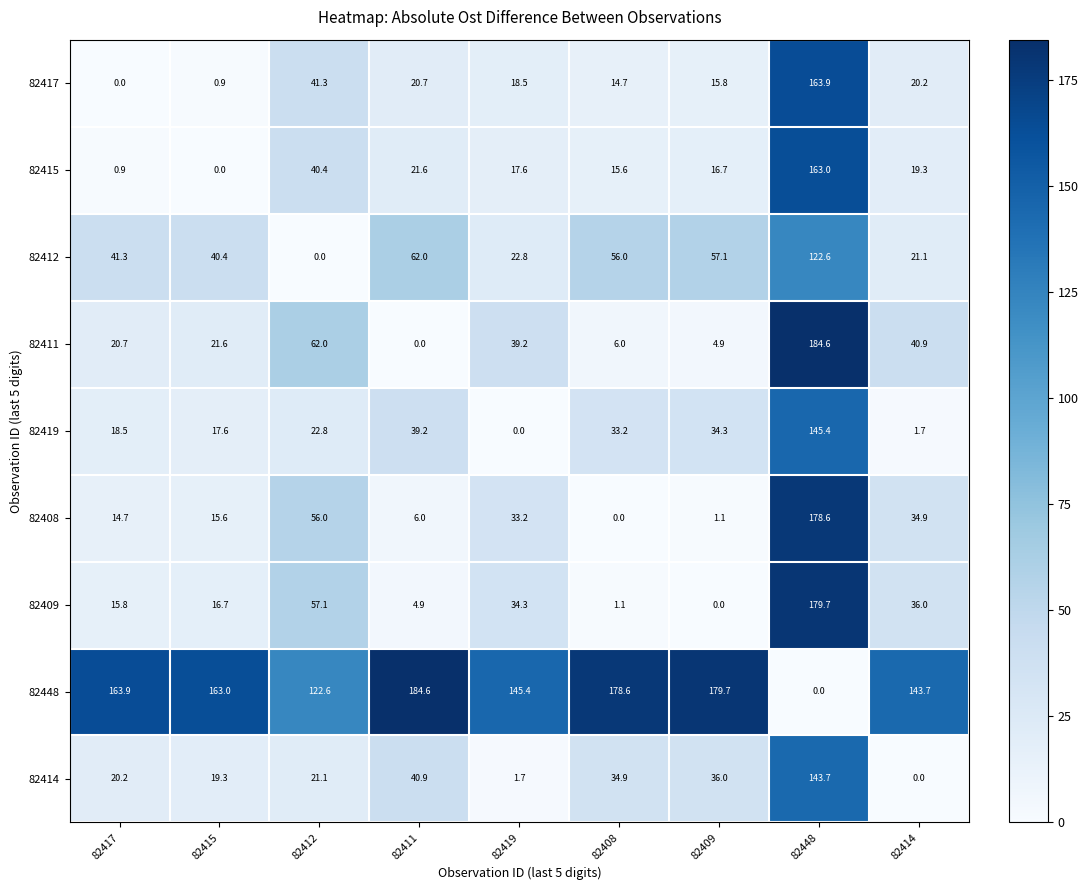

What is the difference between the maximum and second lowest values in the 82415 series?

162.1